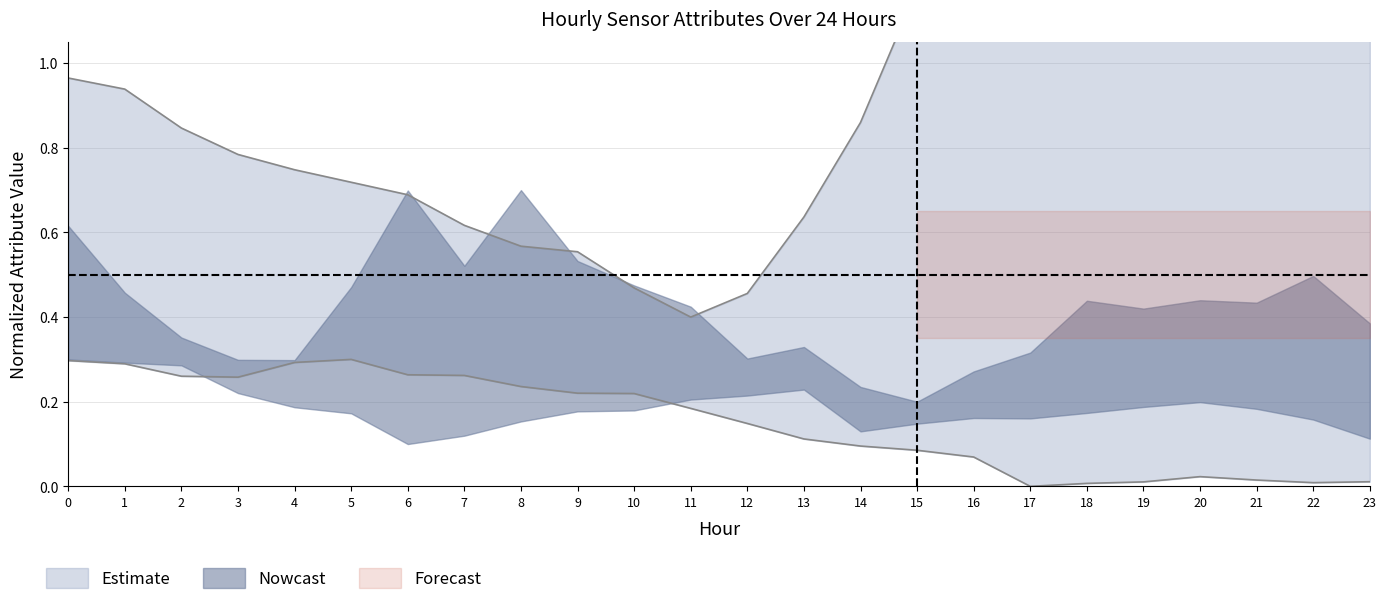

How many values in Lower Bound are above zero?

23